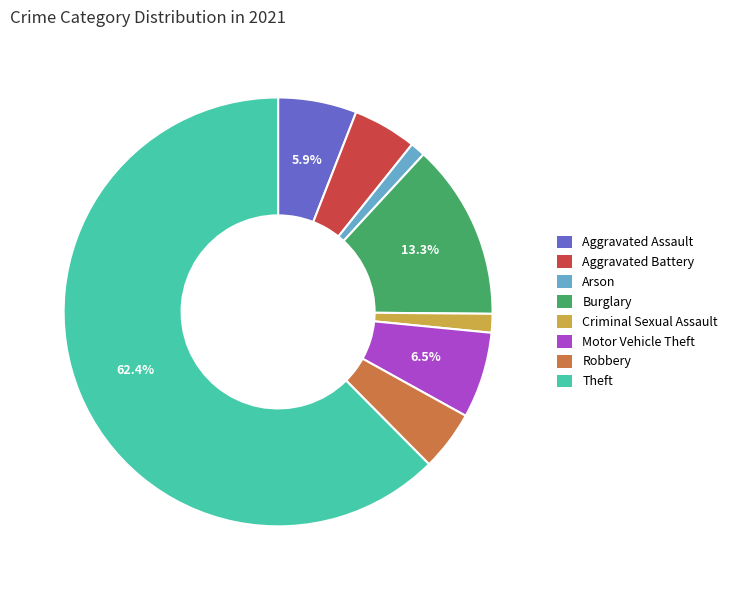

Does Aggravated Battery represent more than half of the total?

No